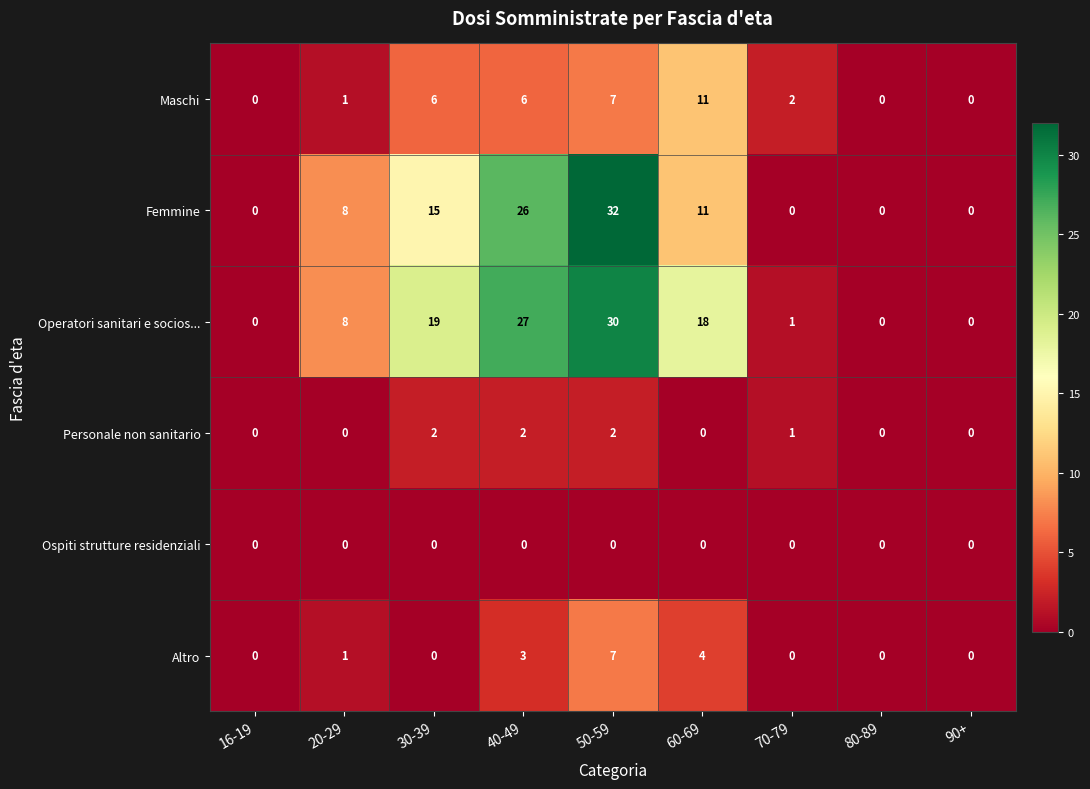

What is the difference between the Femmine values at 20-29 and 60-69?

3